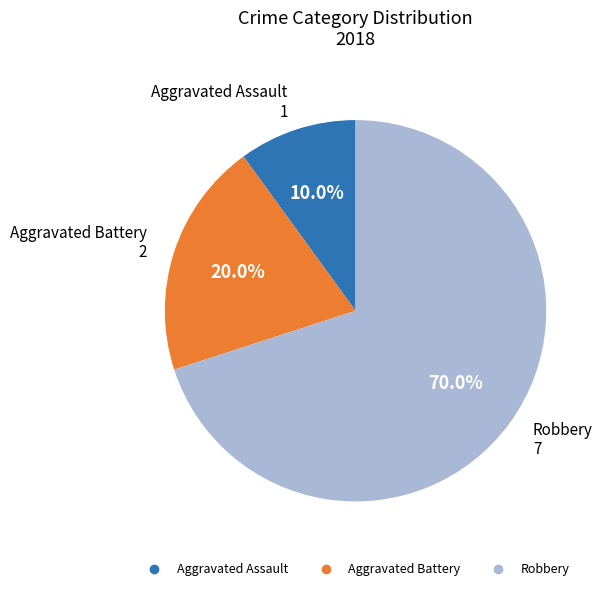

To the nearest percent, what percentage of the pie is Robbery?

70%